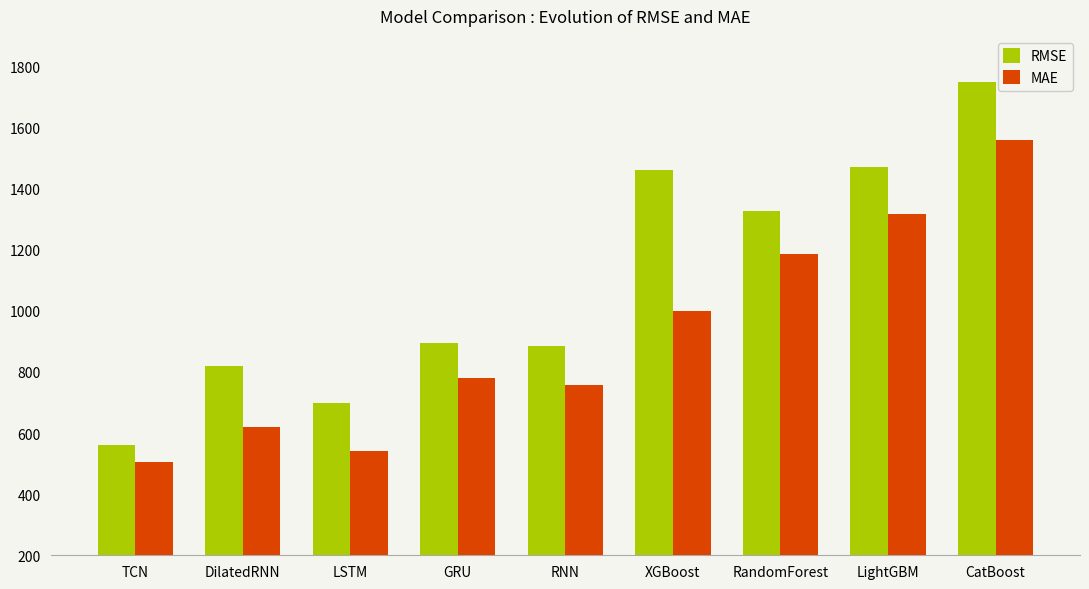

What are all the series names shown in the legend?

RMSE, MAE